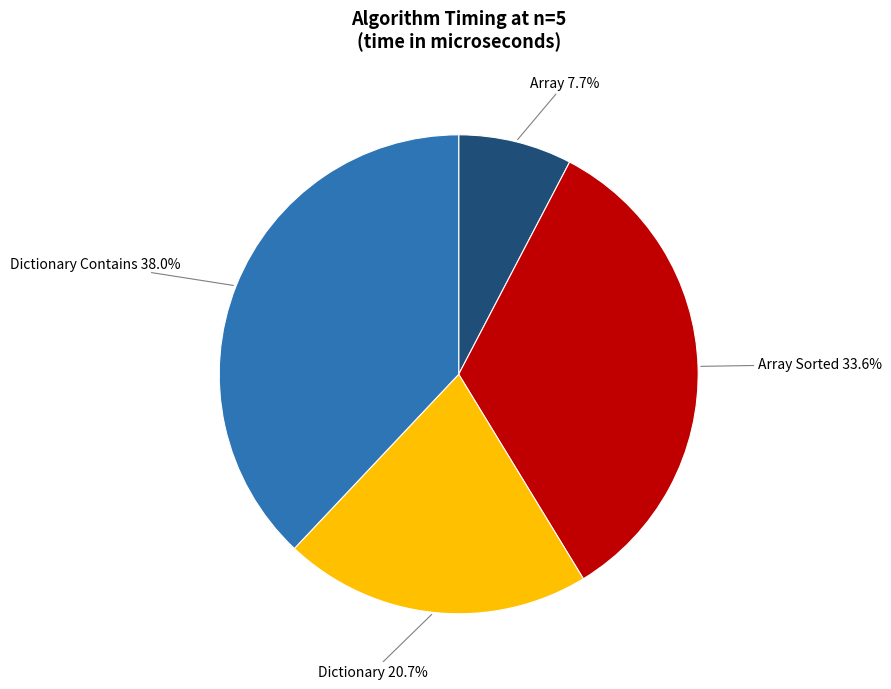

Is there any slice that represents more than half of the pie?

No